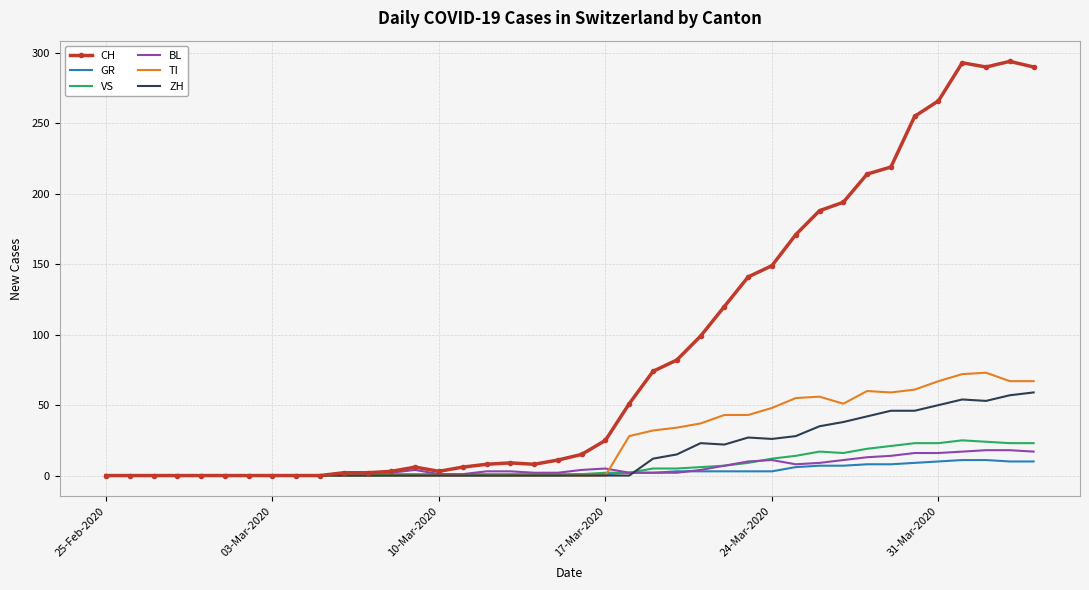

What is the greatest value displayed?

294